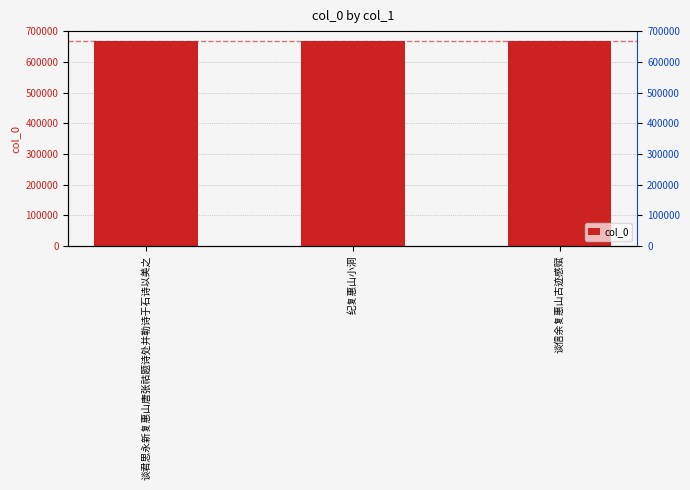

Approximately how many times larger is the value at 谈信余复惠山古迹感赋 compared to 谈君思永新复惠山唐张祜题诗处并勒诗于石诗以美之?

1.0